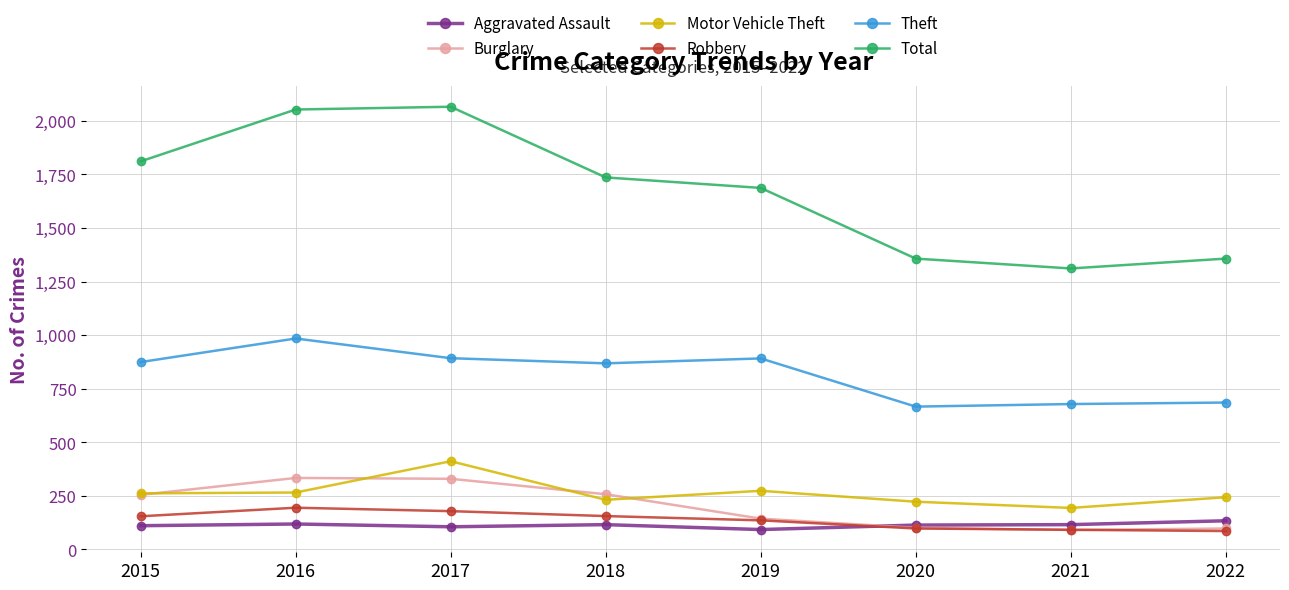

Is it true that Total equals 2319 at 2020?

False